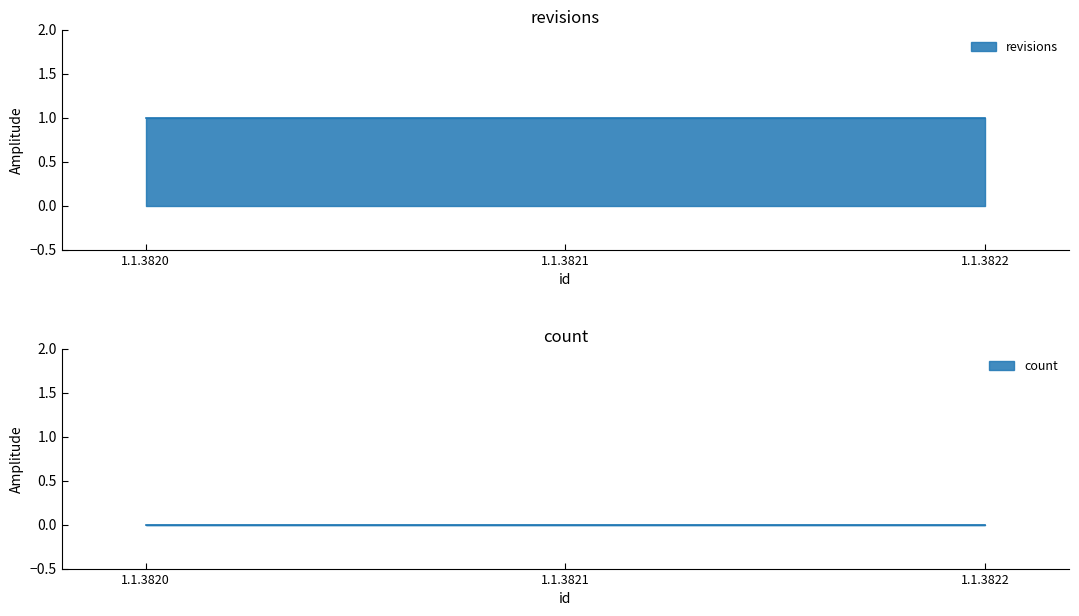

Which series changed the most between 1.1.3820 and 1.1.3821?

revisions